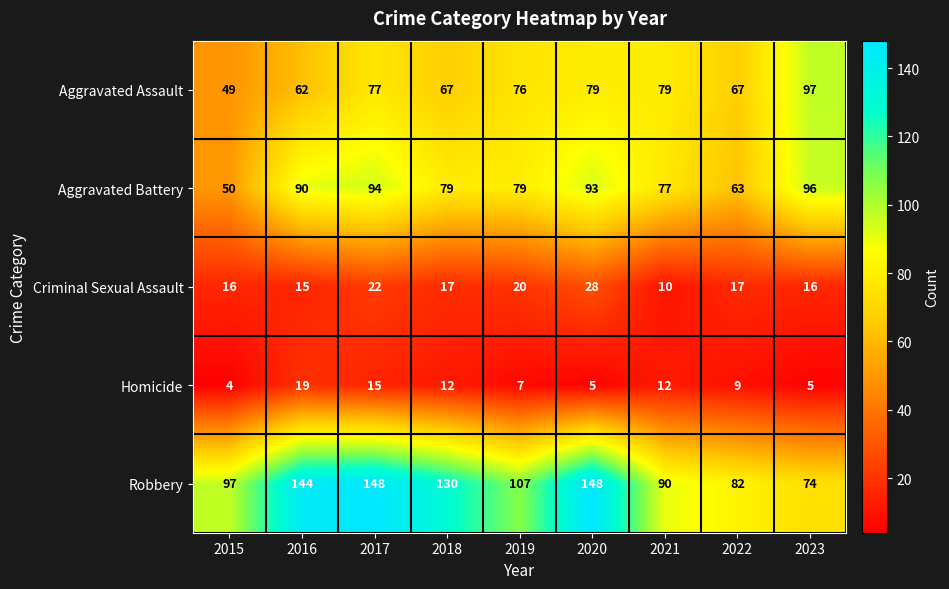

At 2023, list the series in order from largest to smallest.

Aggravated Assault, Aggravated Battery, Robbery, Criminal Sexual Assault, Homicide